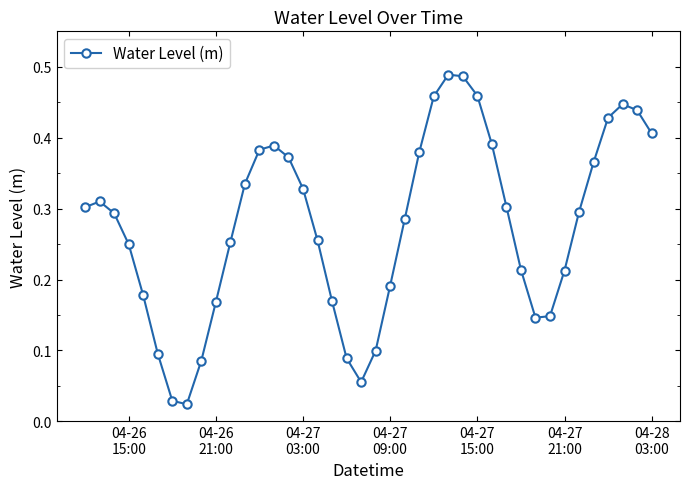

Is this an area chart (filled region under the line)?

No